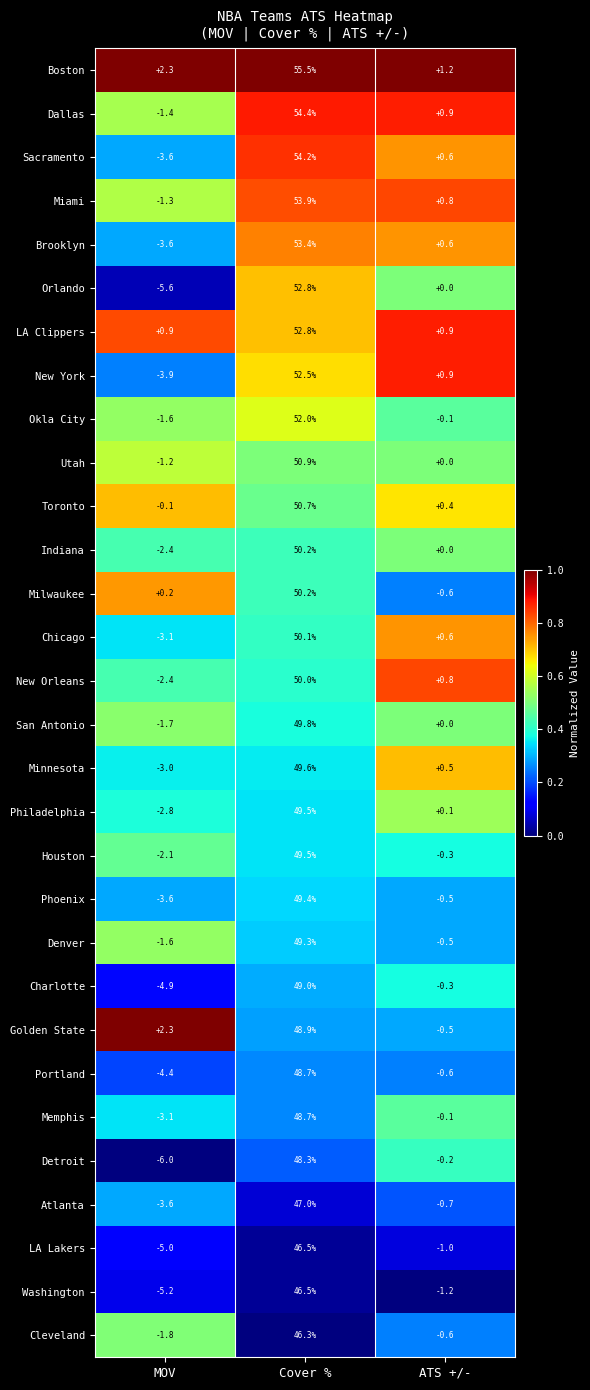

At which label does Toronto first exceed 0?

Cover %